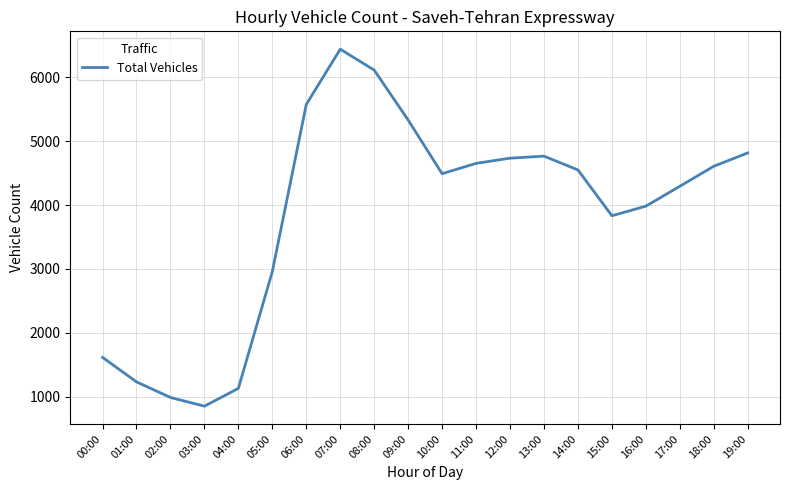

Does the chart have visible grid lines?

Yes